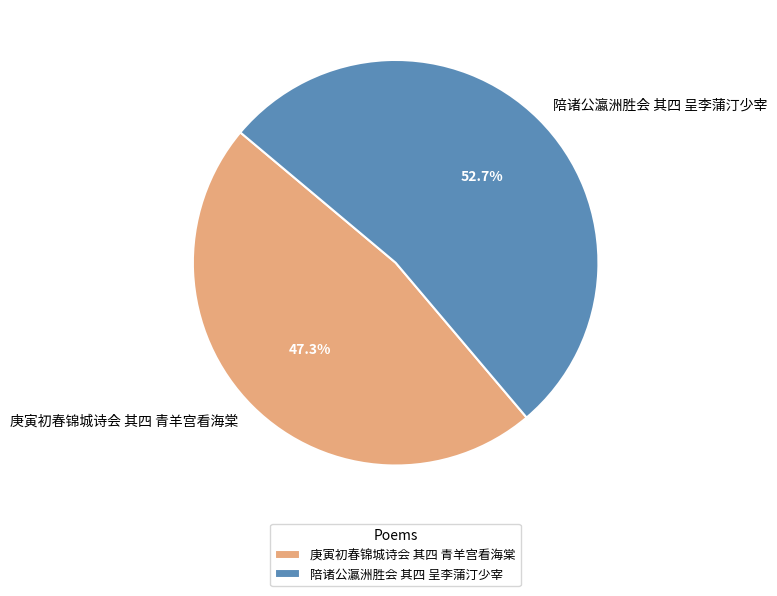

Count the number of slices in the pie.

2